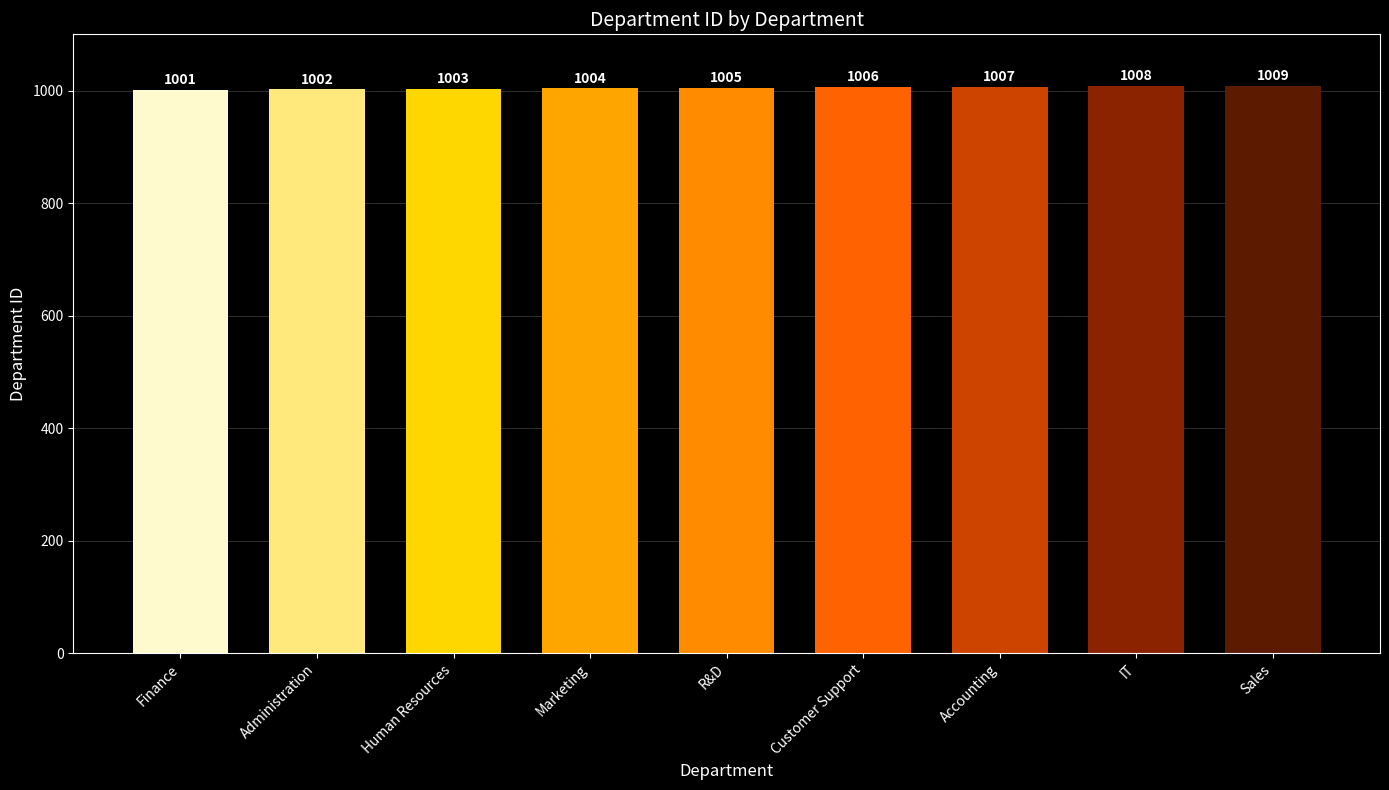

Which has a higher value, Human Resources or Accounting?

Accounting